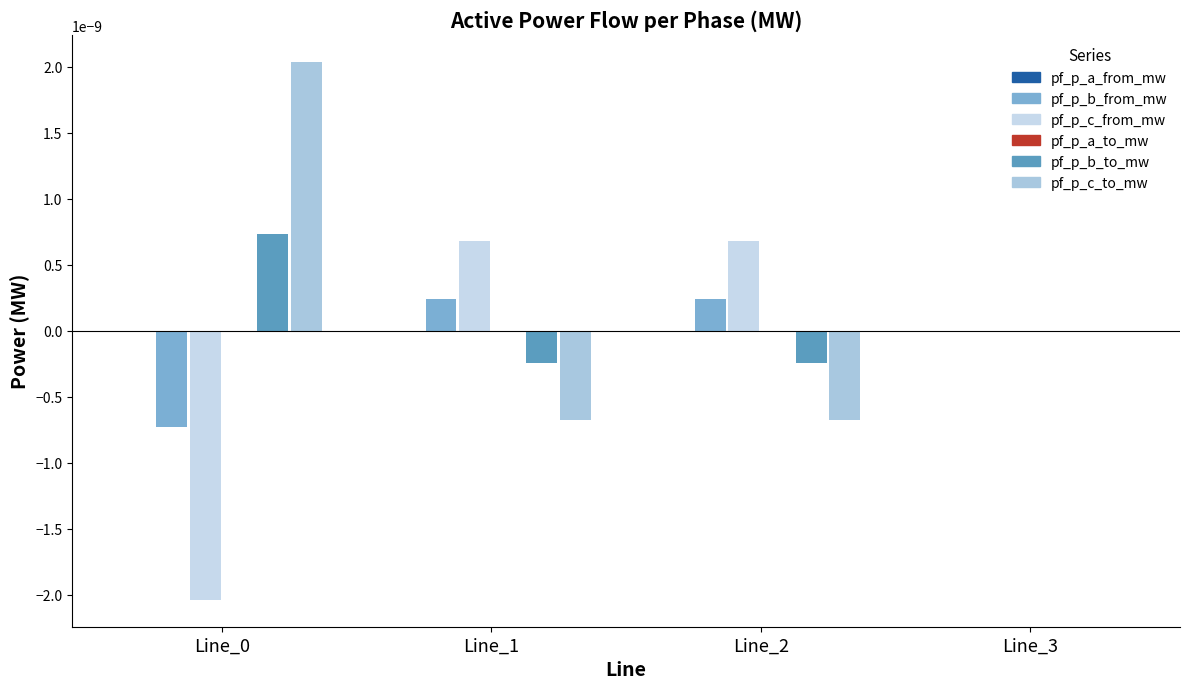

How many series are shown in this chart?

6